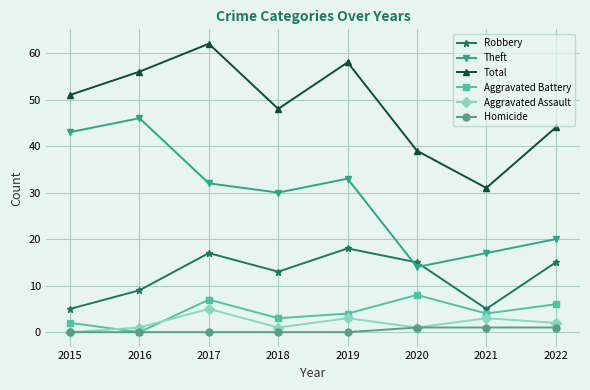

At how many categories does at least one series exceed 41?

6